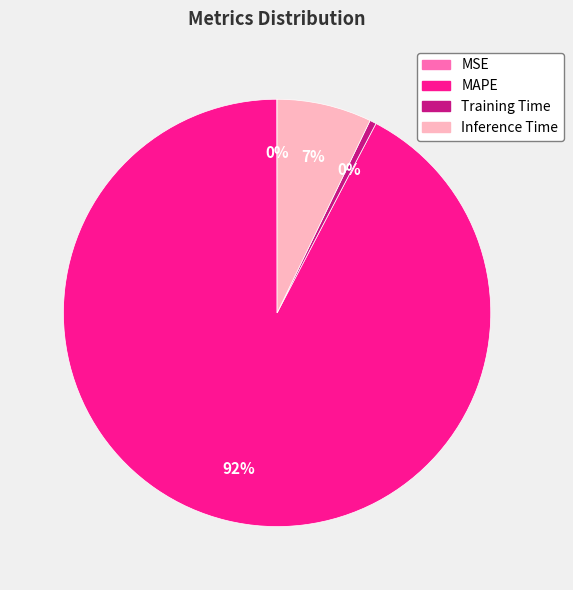

Does any single category account for the majority?

Yes